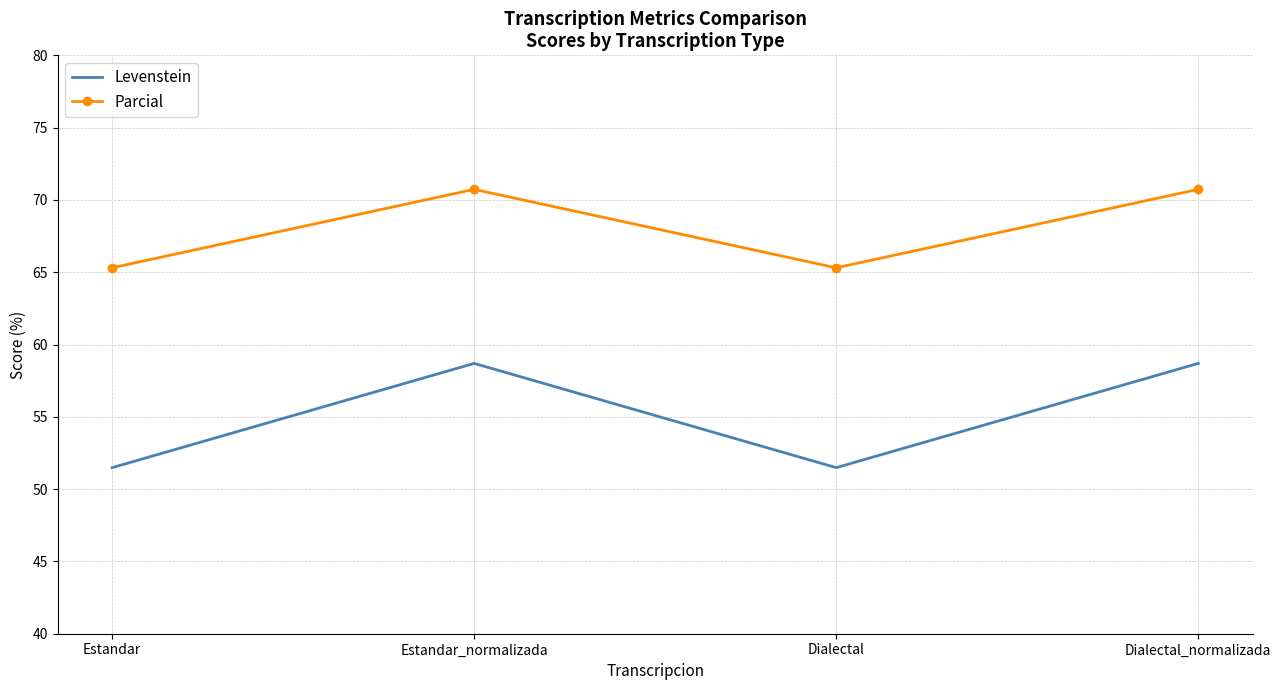

True or false: Levenstein has more than 0 interior local peaks.

True